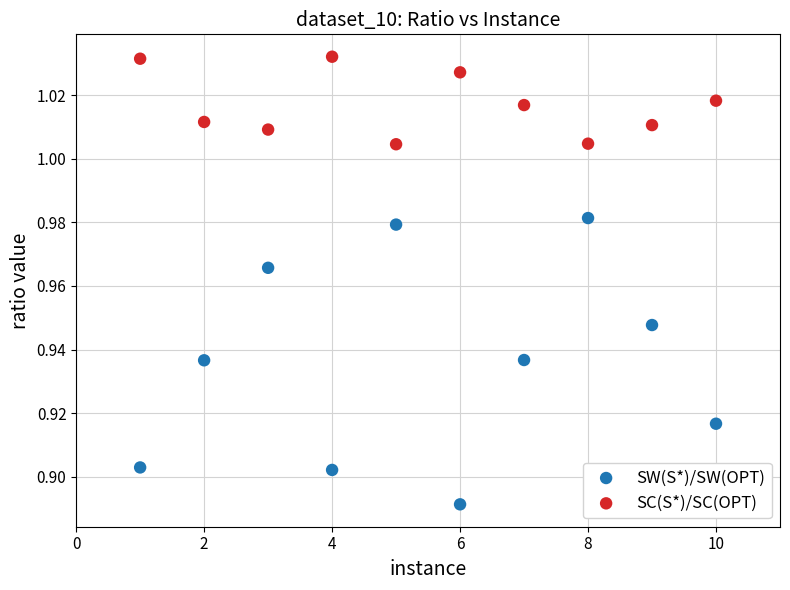

Which series contains the lowest Y value?

SW(S*)/SW(OPT)